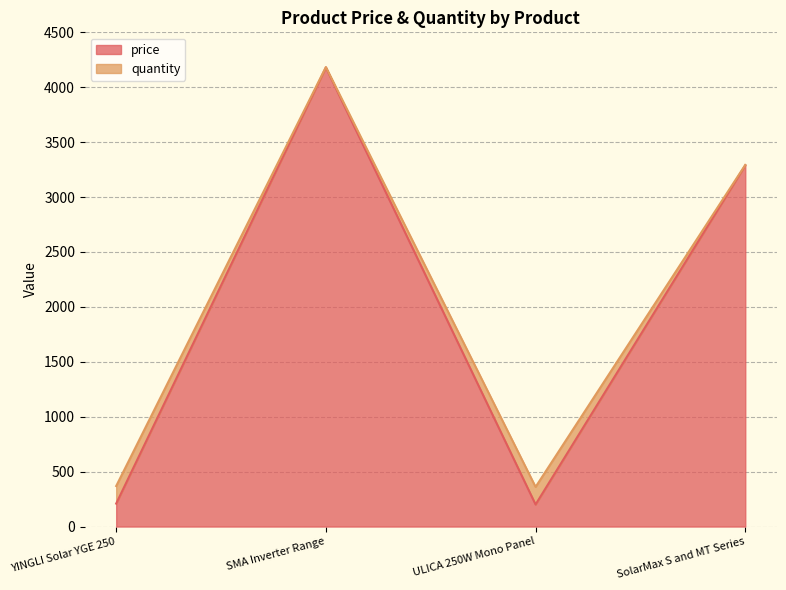

Reading left to right, list all the values displayed in this chart.

price: YINGLI Solar YGE 250=209.0	SMA Inverter Range=4180.0	ULICA 250W Mono Panel=200.8	SolarMax S and MT Series=3289.0
quantity: YINGLI Solar YGE 250=369.0	SMA Inverter Range=4184.0	ULICA 250W Mono Panel=360.8	SolarMax S and MT Series=3293.0